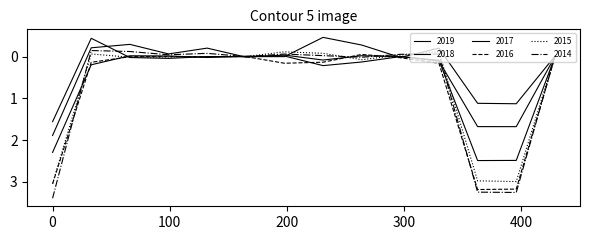

Is this an area chart (filled region under the line)?

No